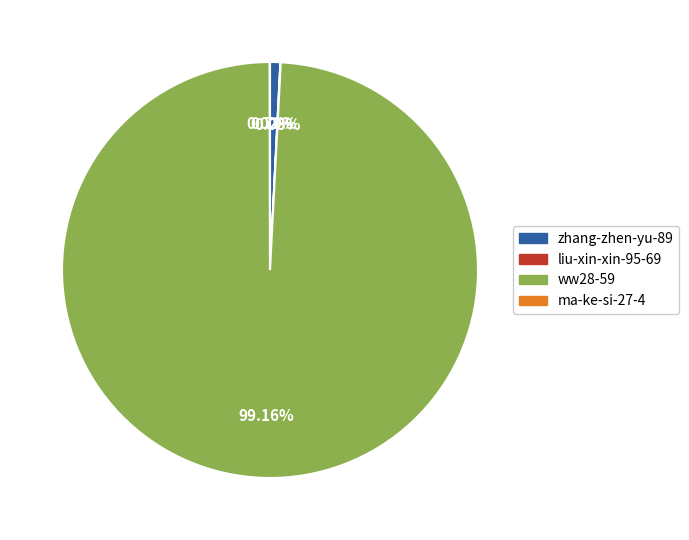

Which slice represents more than half of the pie?

ww28-59